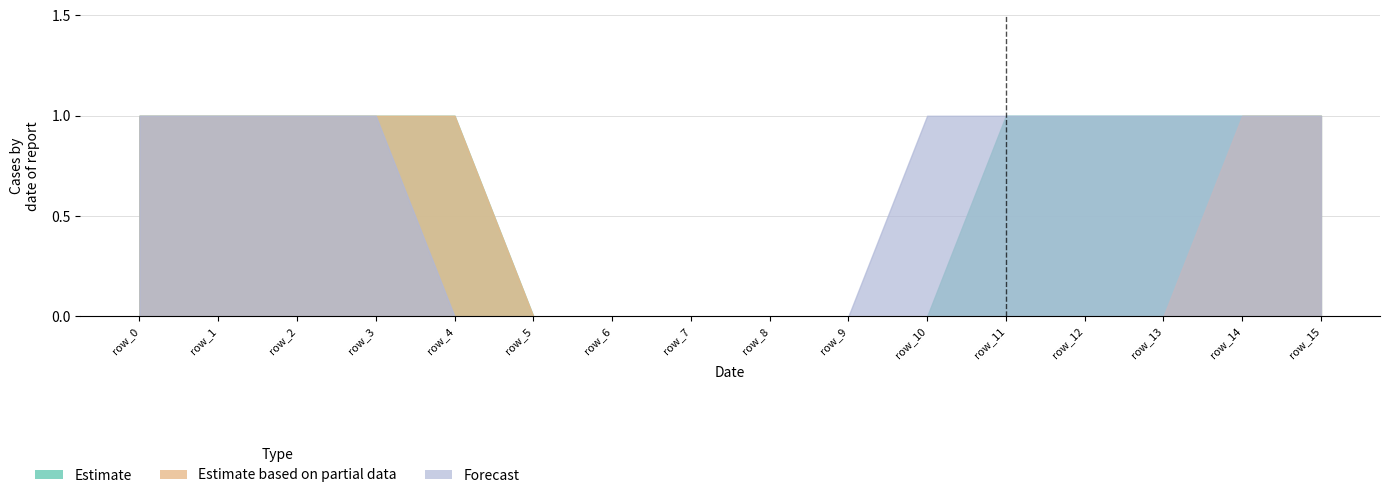

How many positive values does the Estimate based on partial data series have?

7